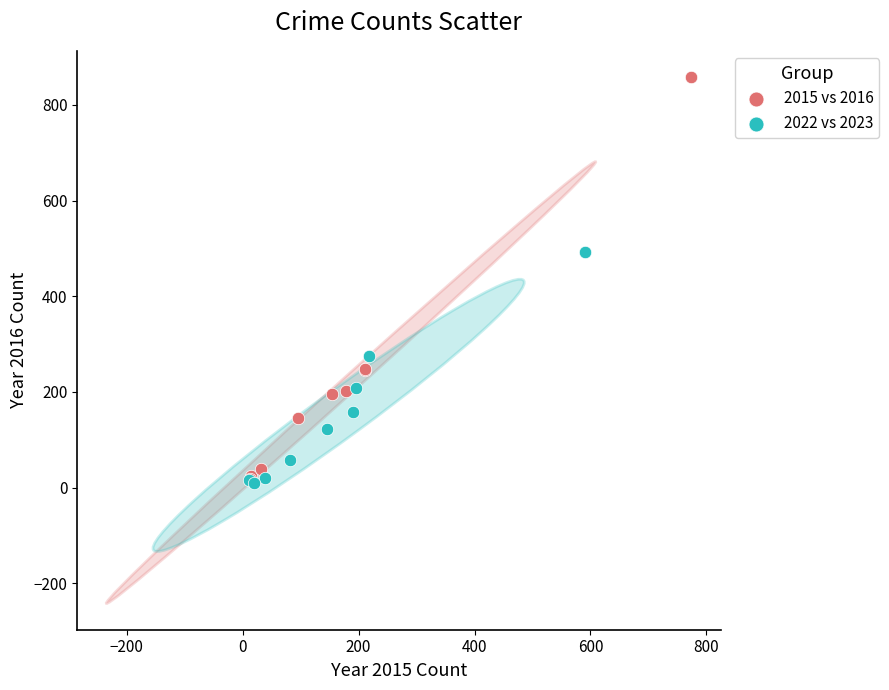

Which series has the largest Y range (max minus min)?

2015 vs 2016